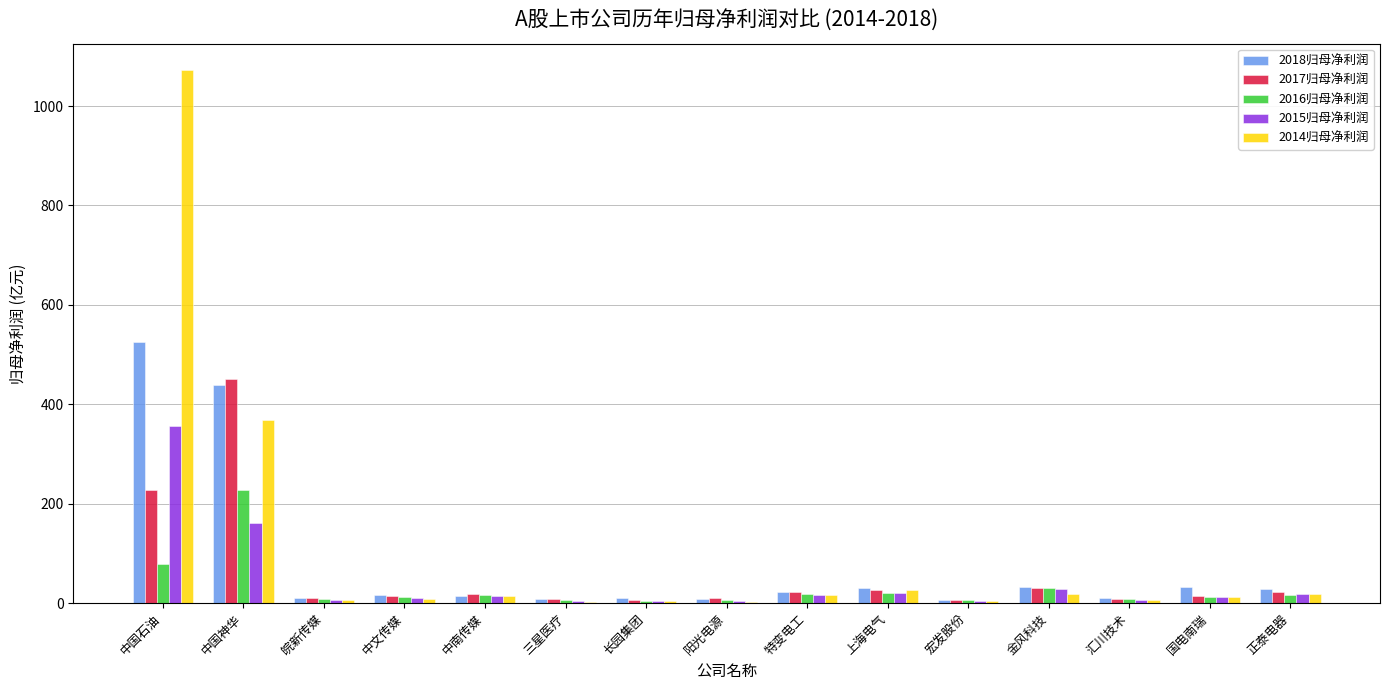

Which label corresponds to the largest value in the chart?

中国石油